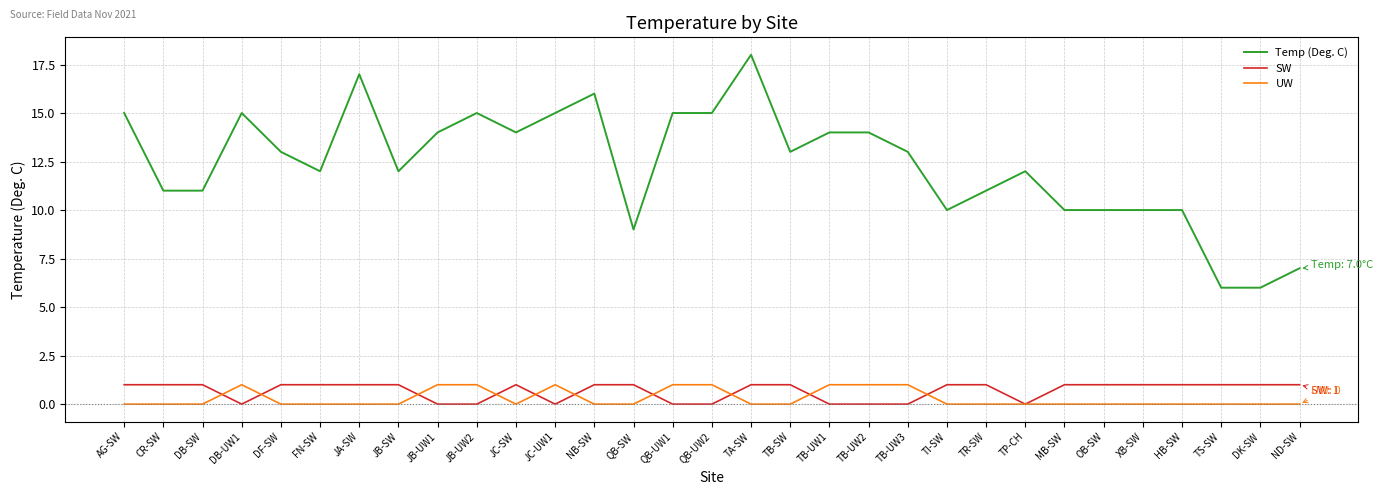

Rank the series at FN-SW from lowest to highest value.

UW, SW, Temp (Deg. C)